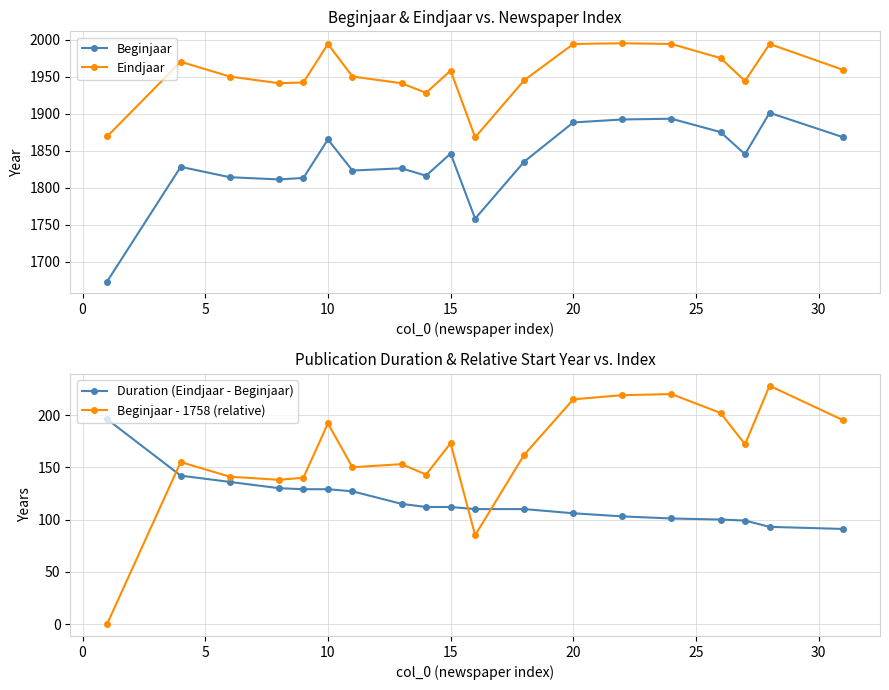

Which series has the largest range (max minus min)?

Beginjaar